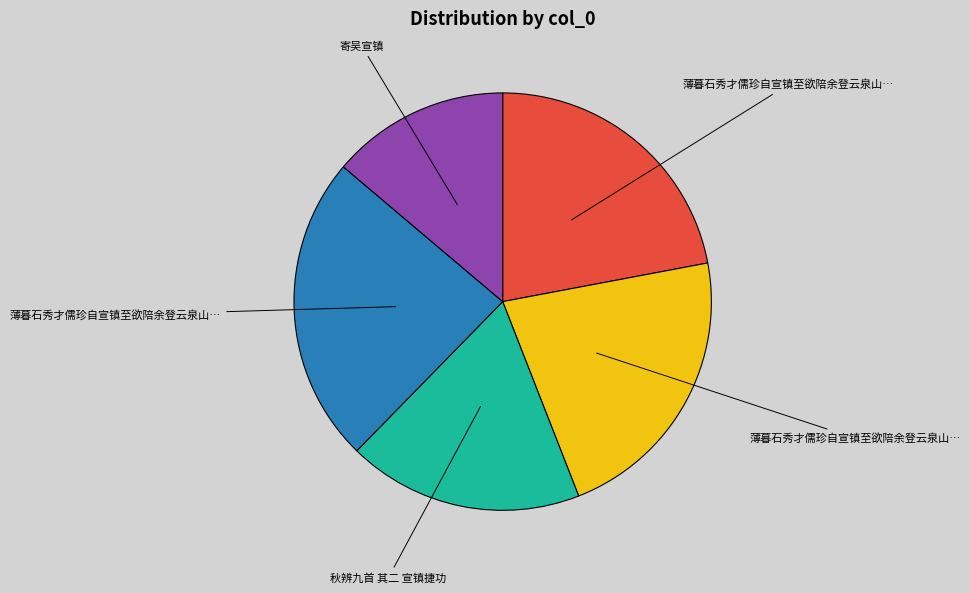

Is there any slice that represents more than half of the pie?

No